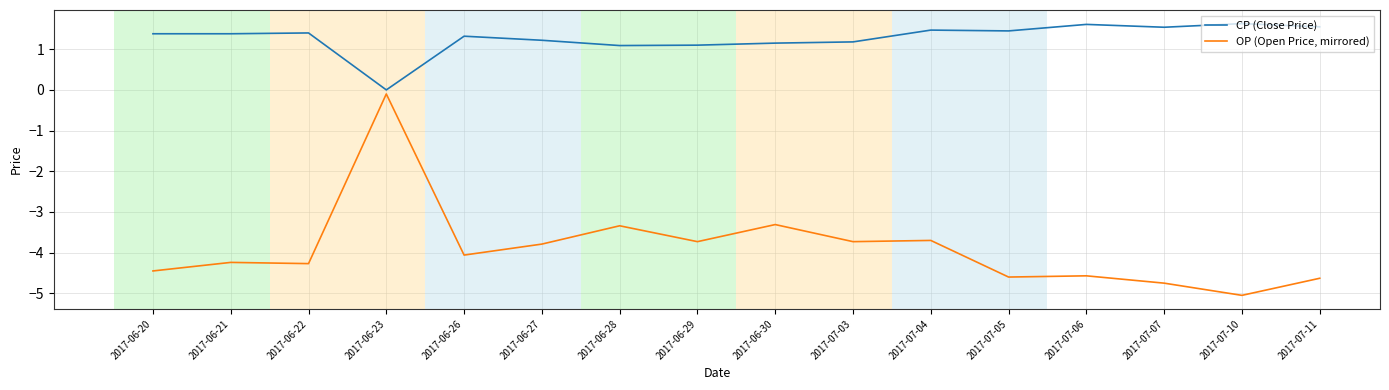

Is the value of OP (Open Price, mirrored) at 2017-07-07 greater than the value of CP (Close Price) at 2017-07-11?

No